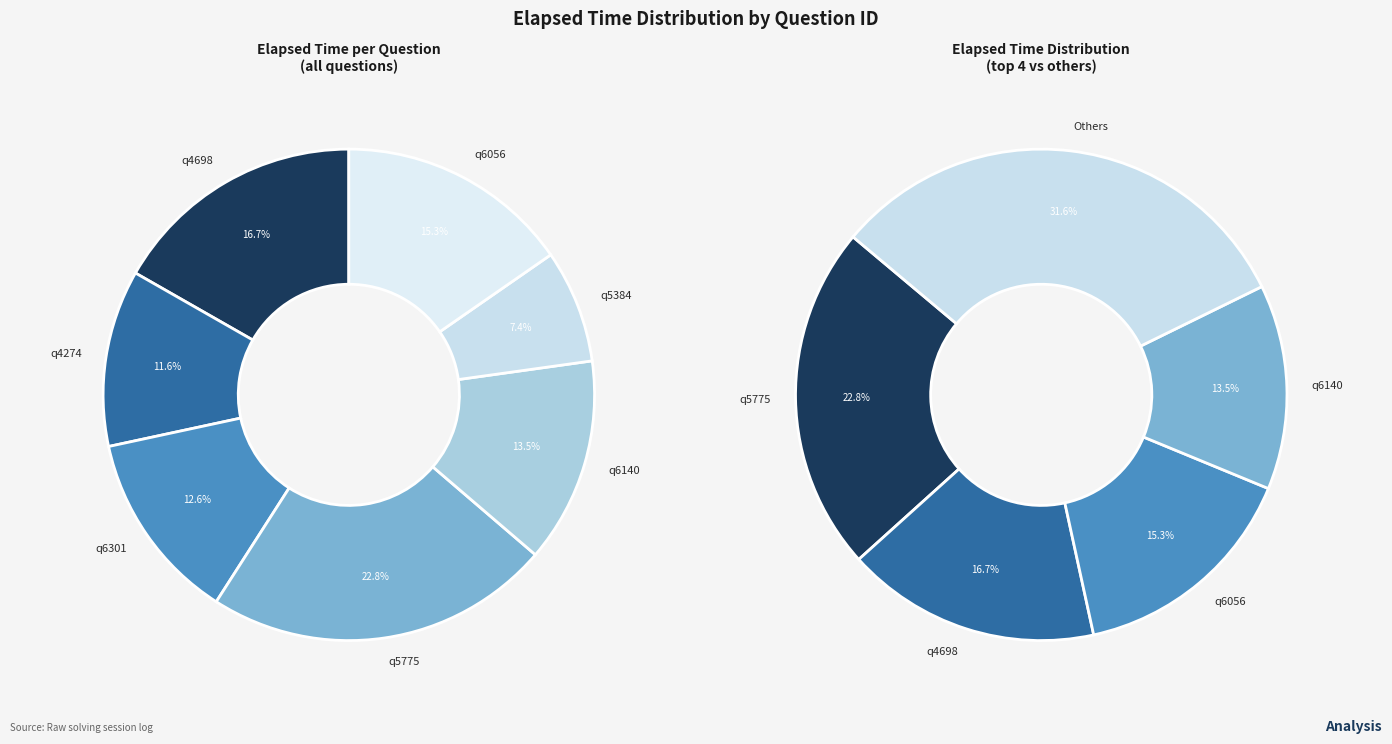

True or false: q6140 accounts for 1% of the total.

False